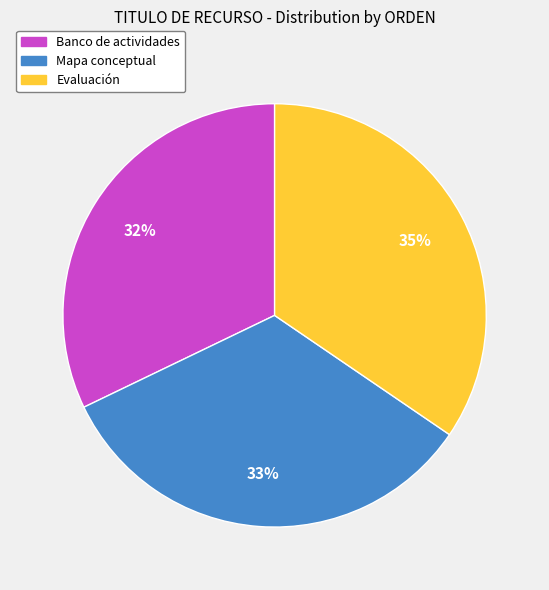

How many segments does this pie chart have?

3